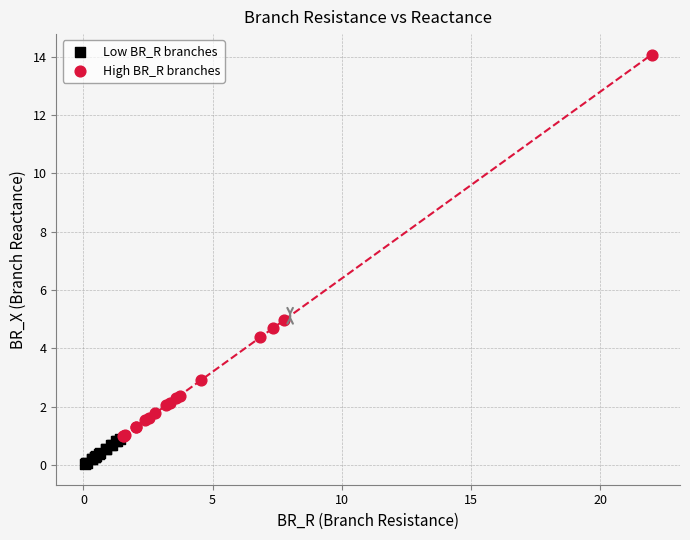

Which series contains the highest Y value?

High BR_R branches